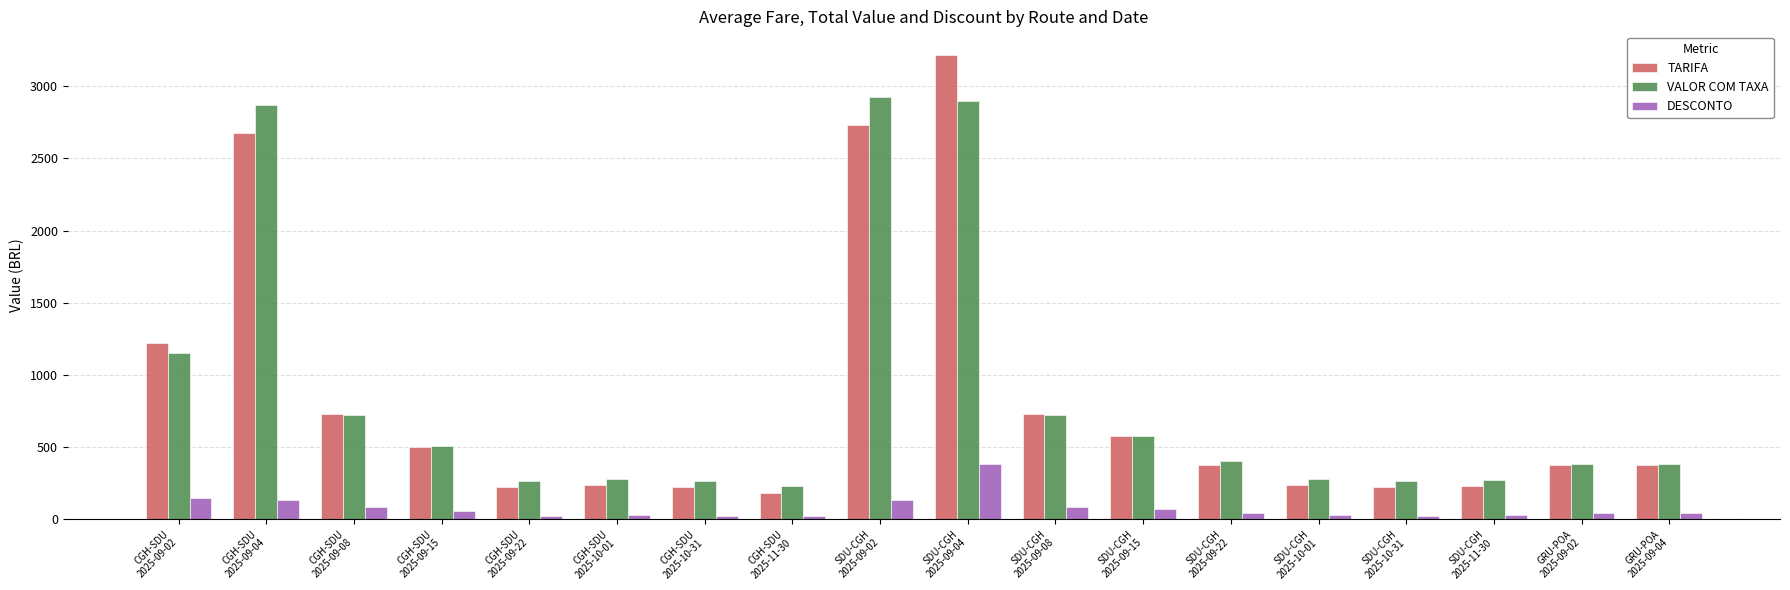

What value does the VALOR COM TAXA series have at GRU-POA
2025-09-04?

380.6